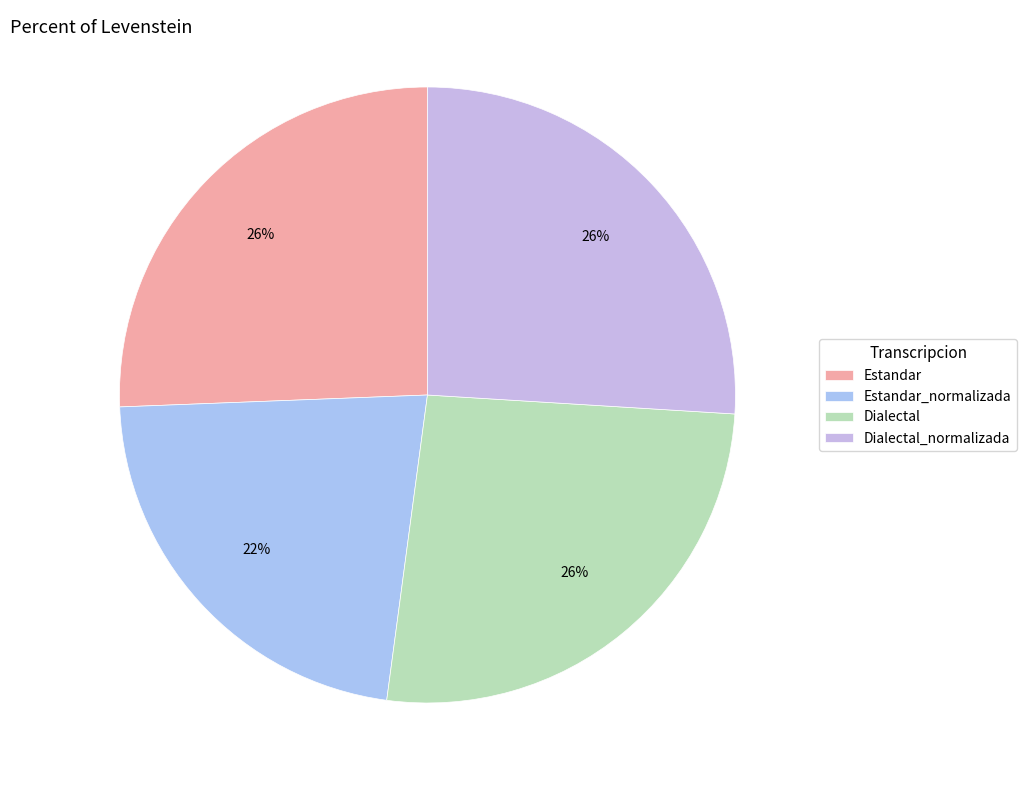

How many segments does this pie chart have?

4